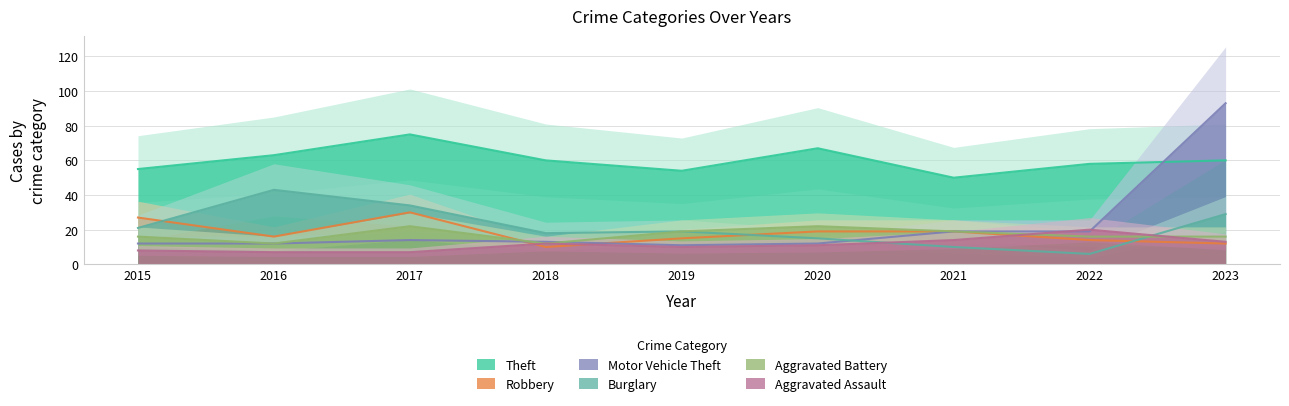

Rank the series at 2019 from highest to lowest value.

Theft, Burglary, Aggravated Battery, Robbery, Motor Vehicle Theft, Aggravated Assault